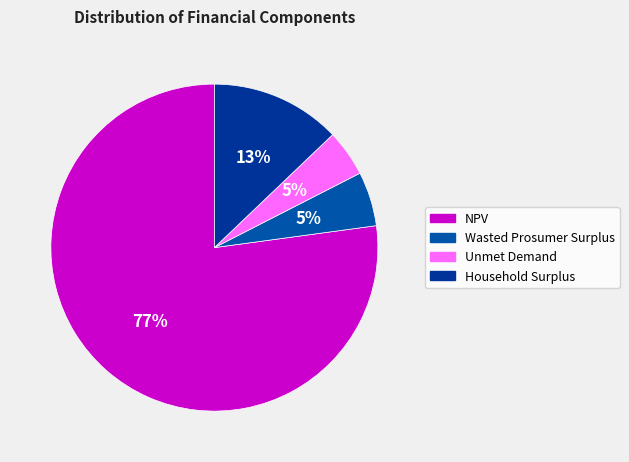

How many slices are in this pie chart?

4